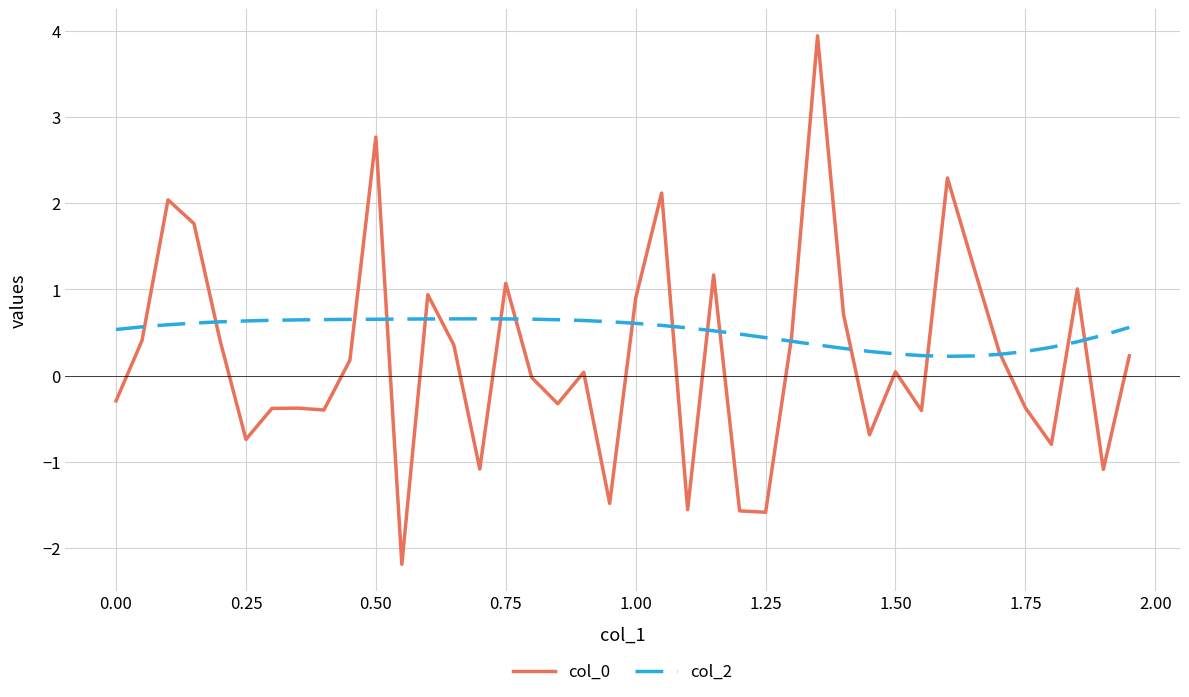

What is the smallest value displayed?

-2.2